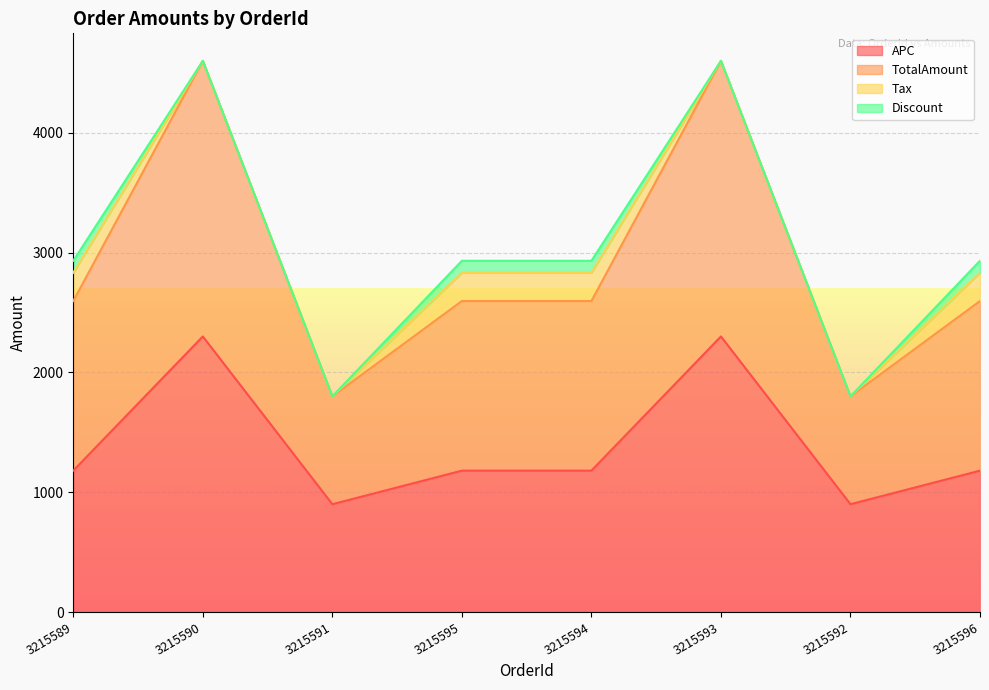

Where is the first local maximum for TotalAmount?

3215590